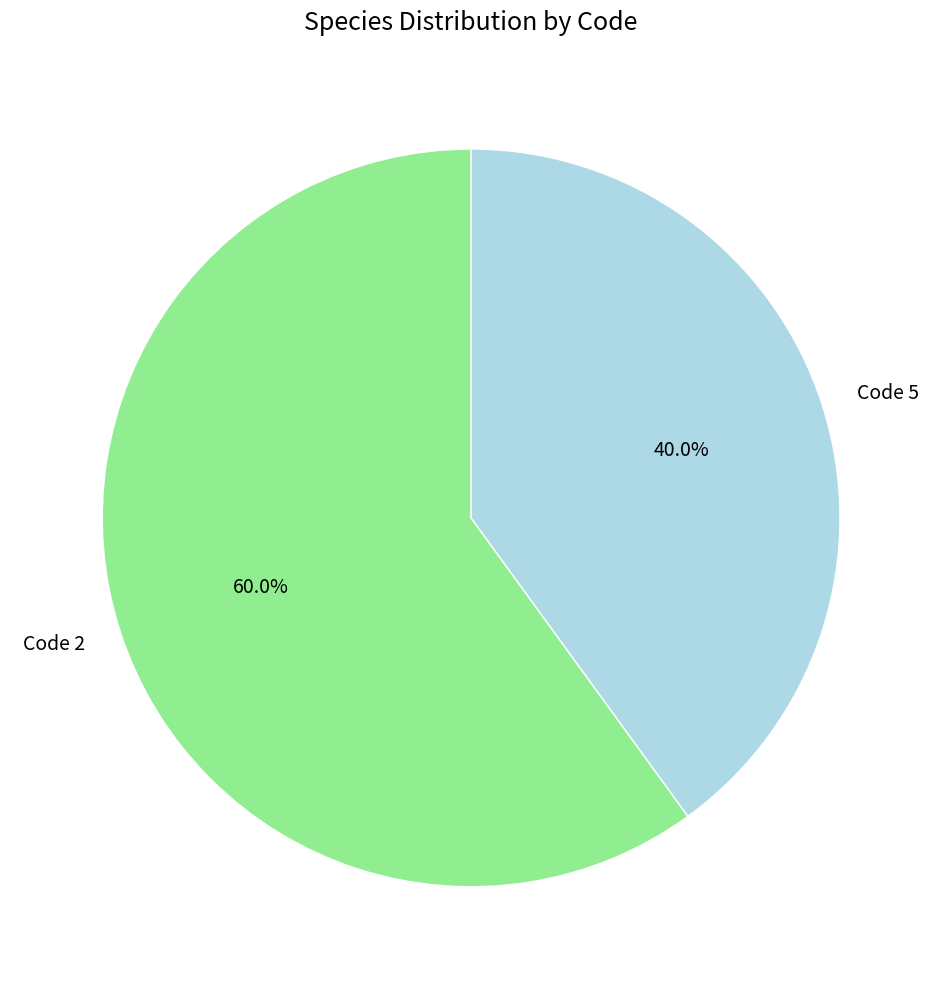

What is the total percentage of Code 2 and Code 5?

100.0%